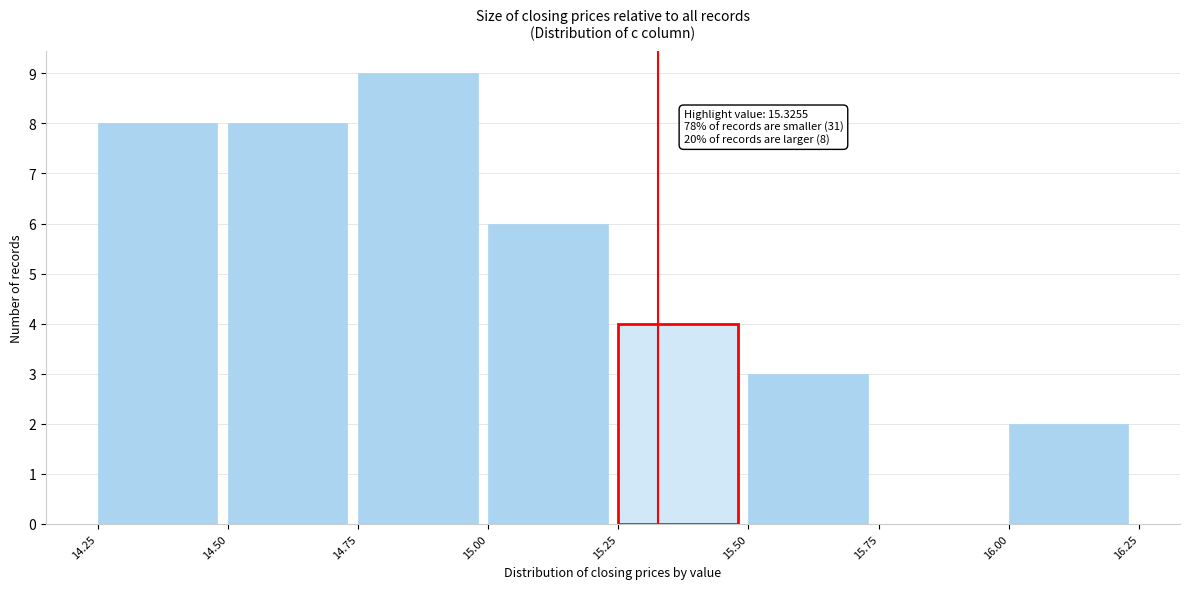

Over which range of the x-axis is the bar tallest?

14.75 to 15.00